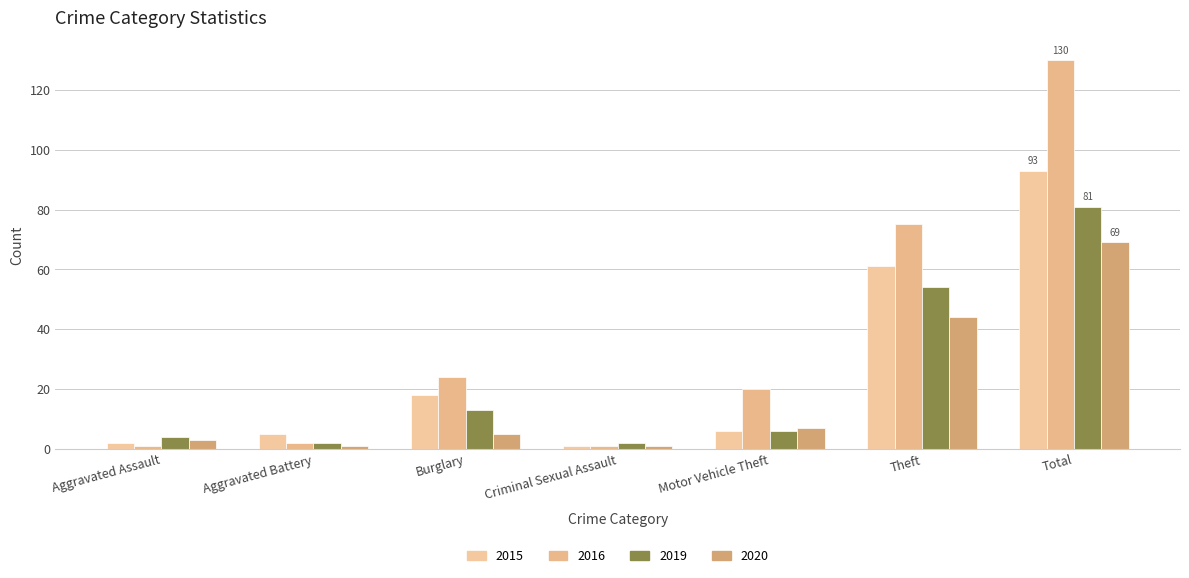

The 2016 series shows 49 at Theft. True or false?

False